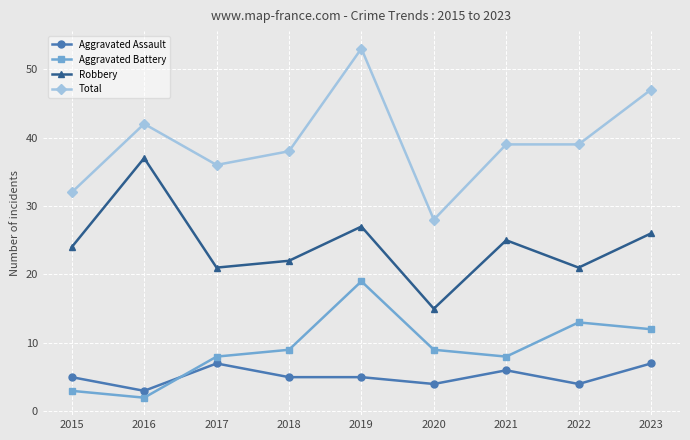

What are all the series names shown in the legend?

Aggravated Assault, Aggravated Battery, Robbery, Total